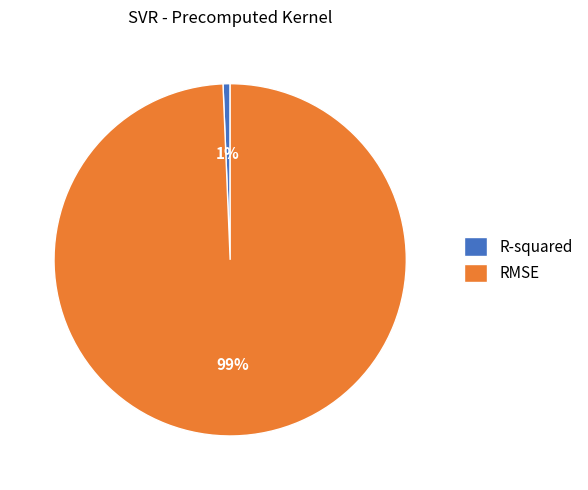

Between RMSE and R-squared, which is larger?

RMSE